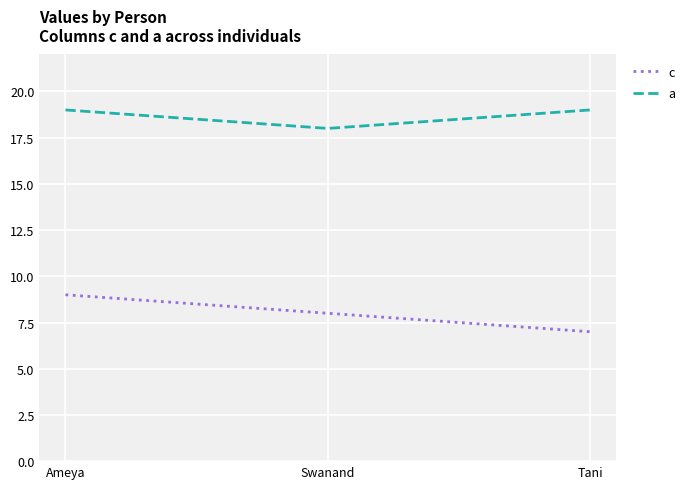

What is the spread (max minus min) of values at Ameya?

10